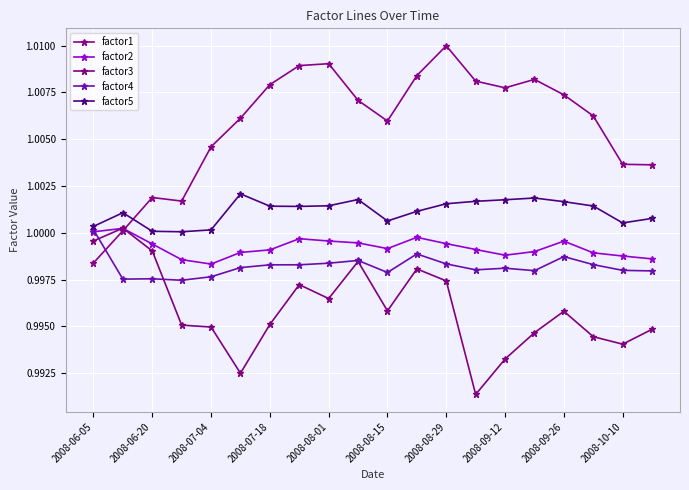

True or false: factor1 has more than 1 points higher than both neighbors.

True